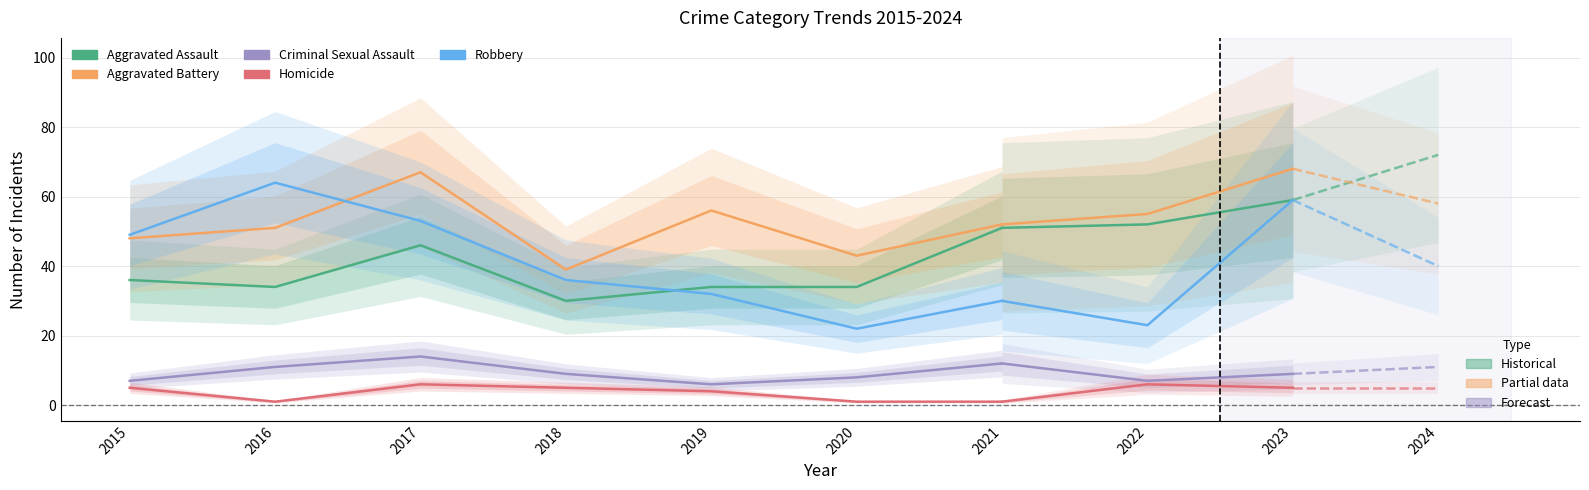

True or false: Aggravated Assault has a value of 52 at 2018.

False